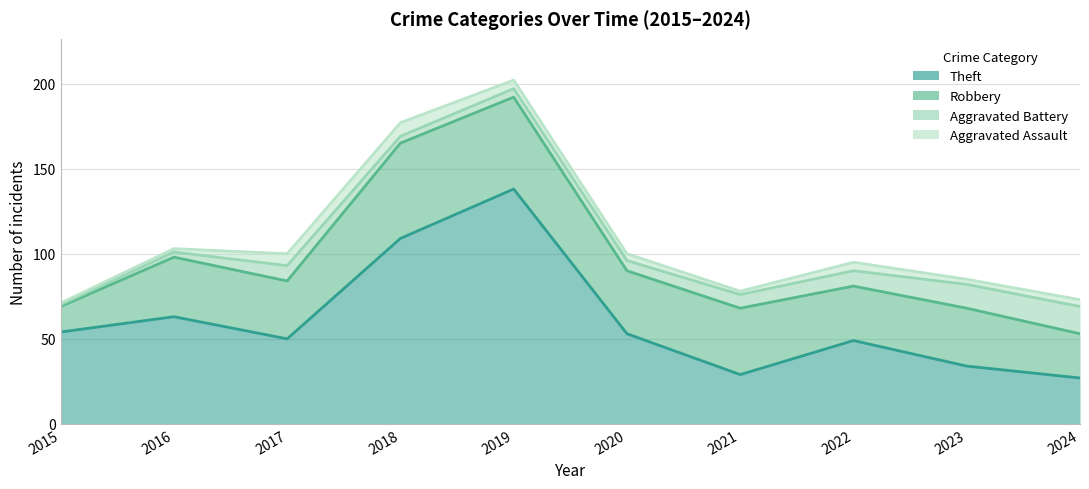

True or false: Theft has a value of 34 at 2023.

True